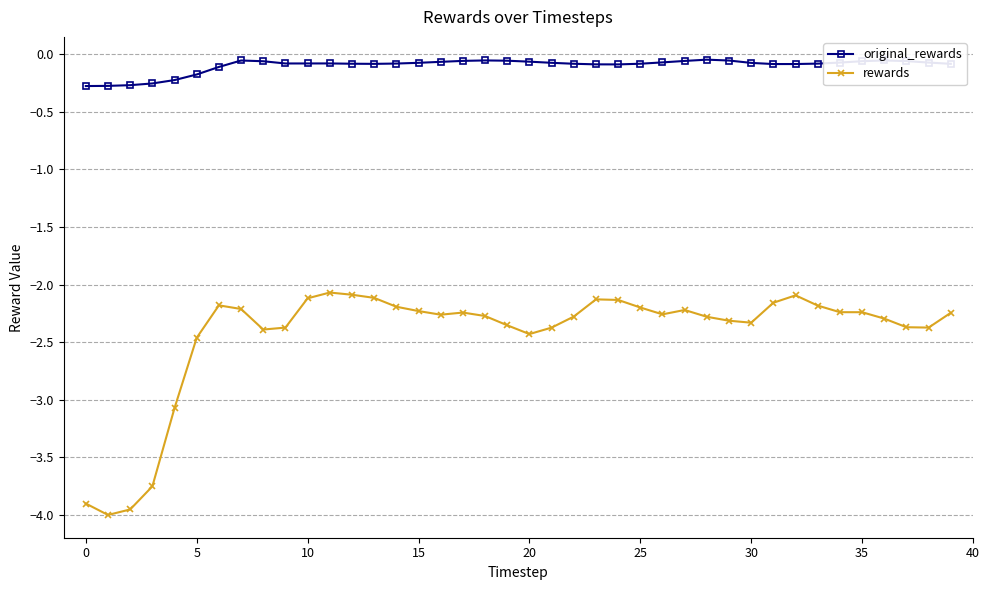

What are all the series names shown in the legend?

original_rewards, rewards